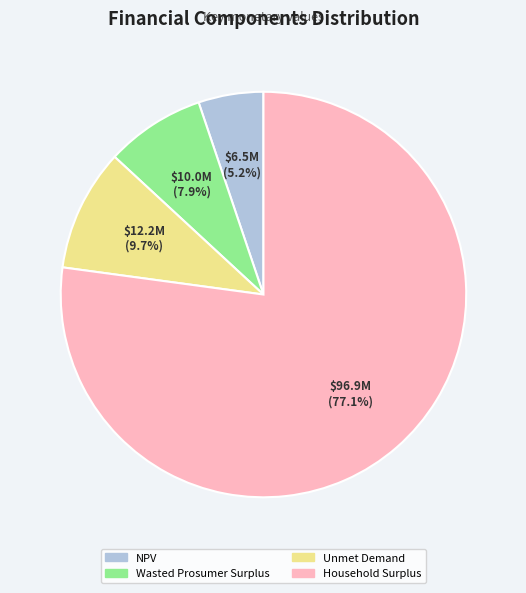

Is the sum of Unmet Demand and Household Surplus greater than half?

Yes